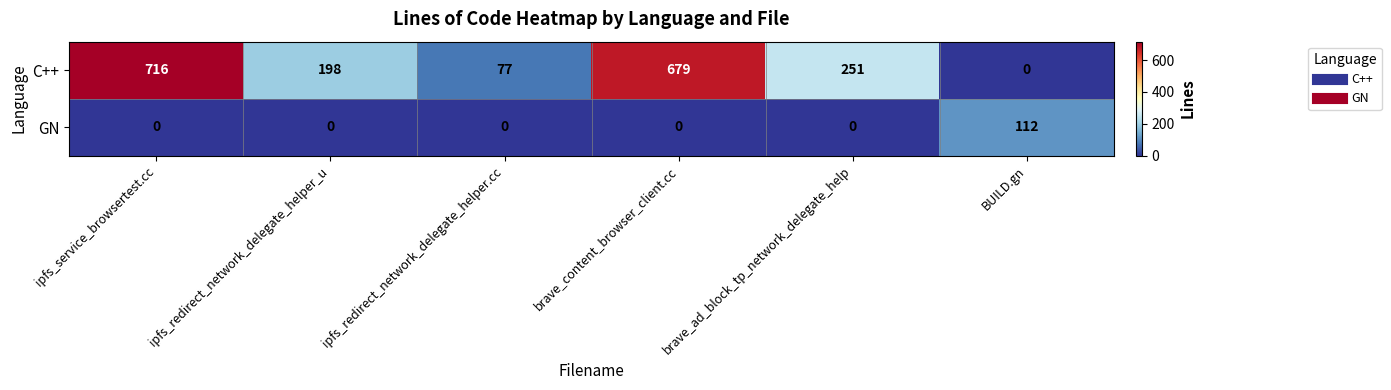

Reading left to right, transcribe all the data shown in this chart.

C++: ipfs_service_browsertest.cc=716	ipfs_redirect_network_delegate_helper_u=198	ipfs_redirect_network_delegate_helper.cc=77	brave_content_browser_client.cc=679	brave_ad_block_tp_network_delegate_help=251	BUILD.gn=0
GN: ipfs_service_browsertest.cc=0	ipfs_redirect_network_delegate_helper_u=0	ipfs_redirect_network_delegate_helper.cc=0	brave_content_browser_client.cc=0	brave_ad_block_tp_network_delegate_help=0	BUILD.gn=112